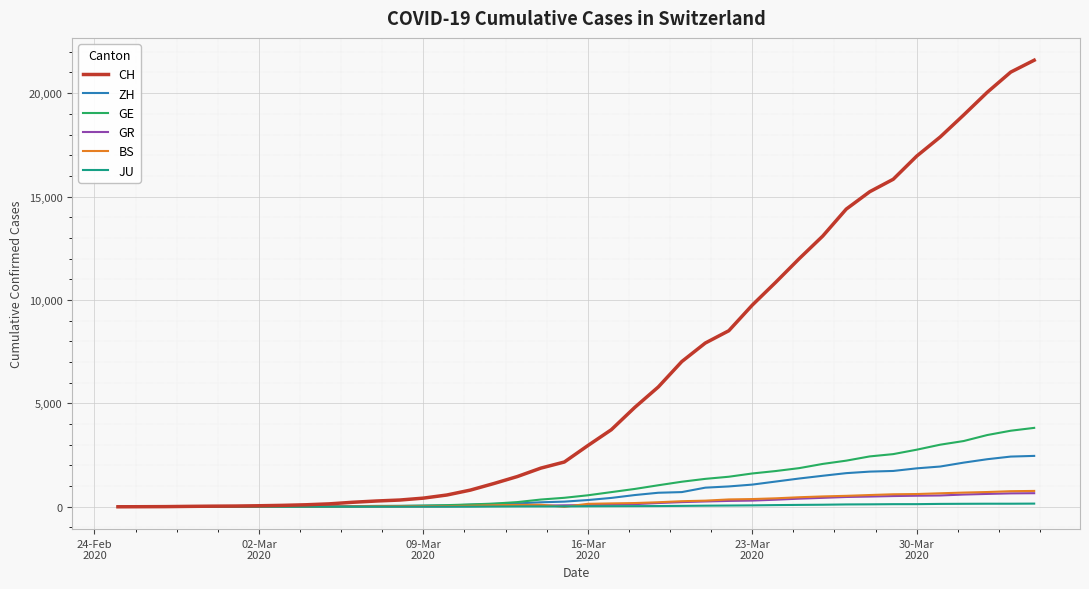

Which series ends up on top after the final intersection of BS and JU?

BS